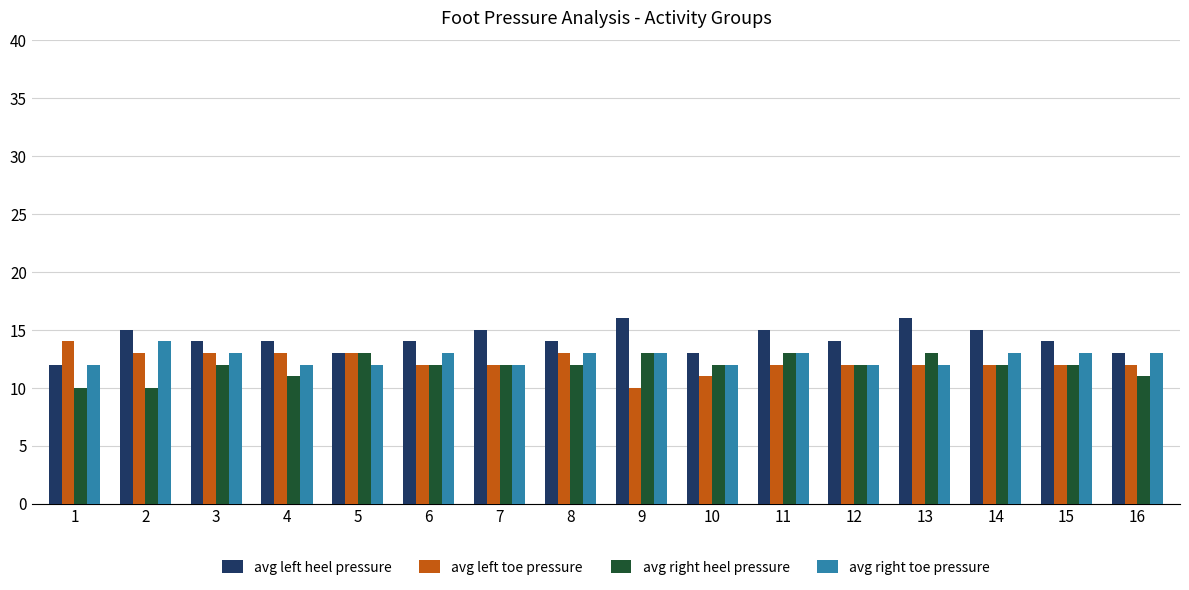

Where does the avg left heel pressure series first go above 14?

2